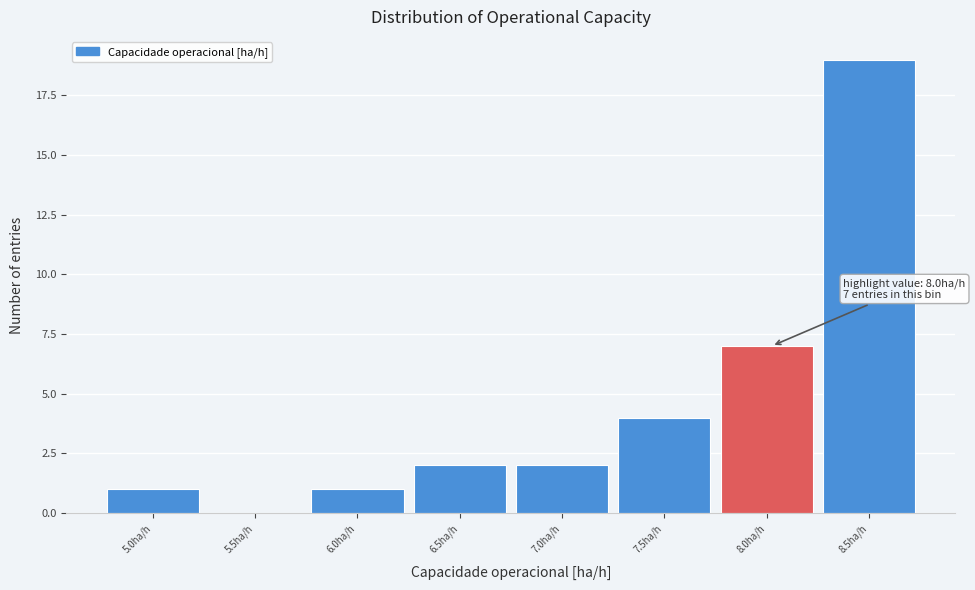

Reading right to left, list all the values displayed in this chart.

8.5ha/h=19	8.0ha/h=7	7.5ha/h=4	7.0ha/h=2	6.5ha/h=2	6.0ha/h=1	5.5ha/h=0	5.0ha/h=1